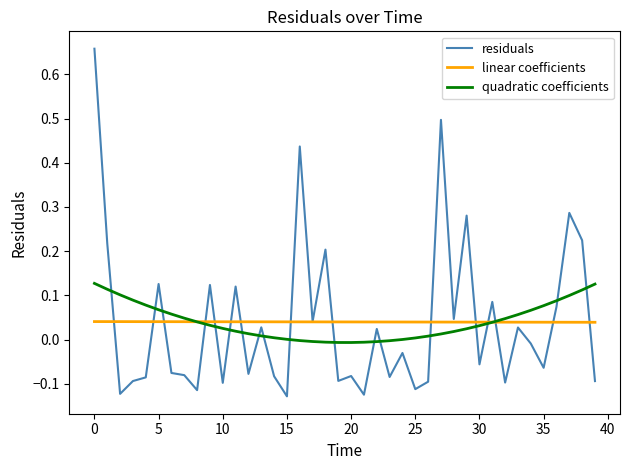

List the series in order of their peak value, lowest first.

linear coefficients, quadratic coefficients, residuals